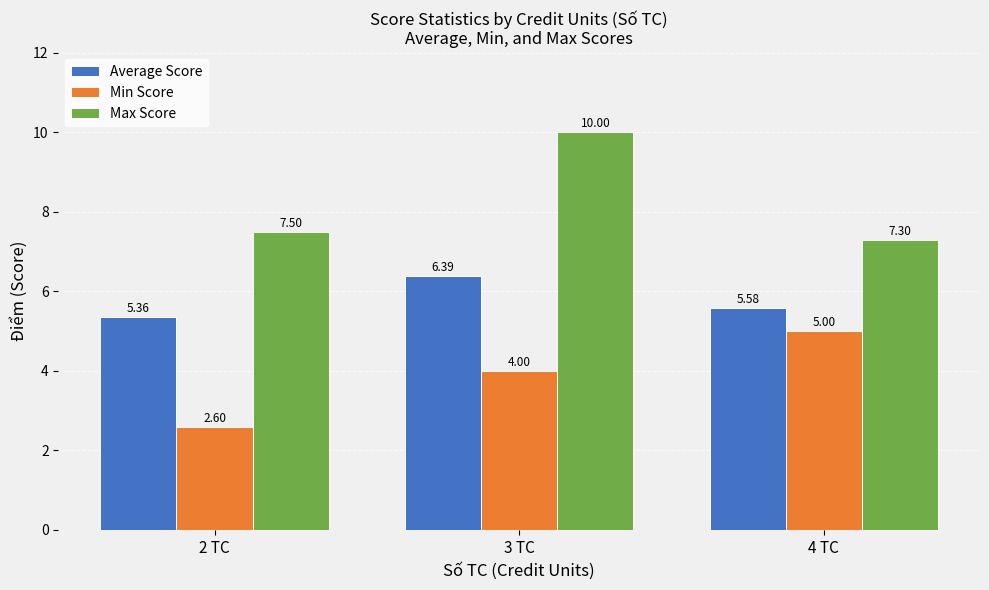

At how many categories does at least one series exceed 6?

3